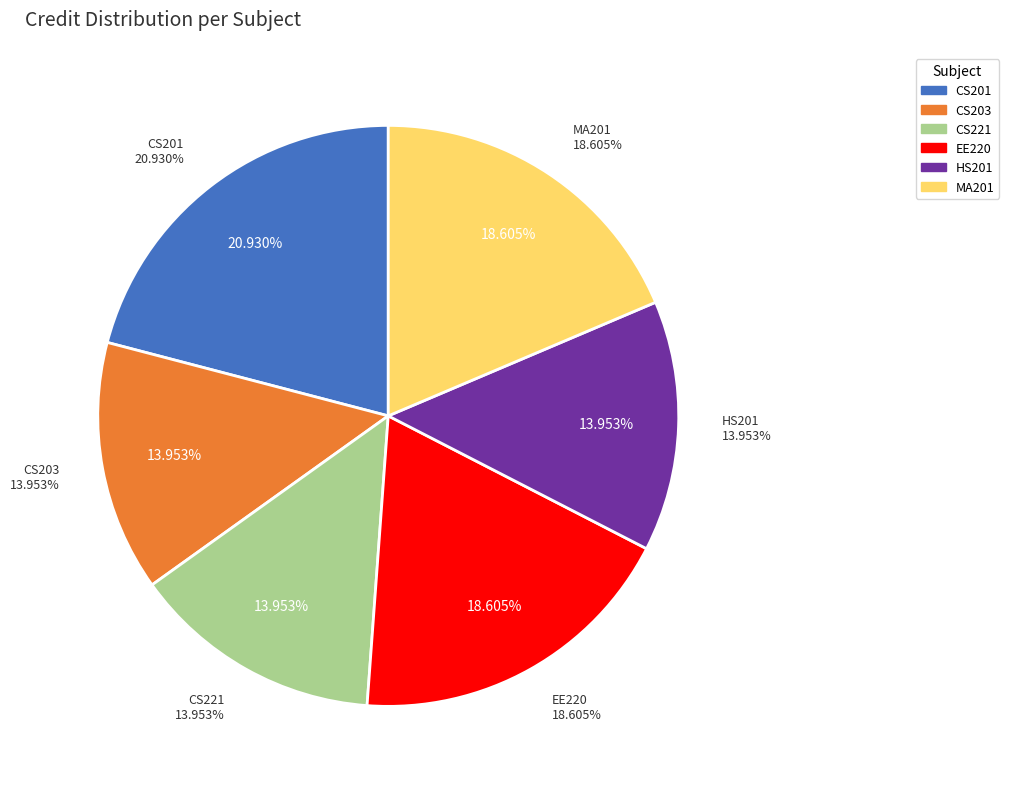

The HS201
Introductory
Microeconomics slice represents 3% of the pie. True or false?

False